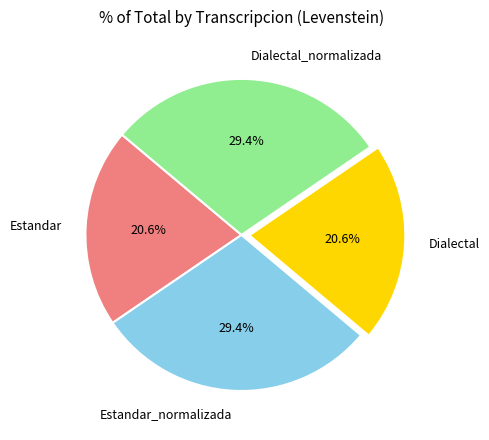

What is the ratio of the value at Estandar to the value at Dialectal?

1.0